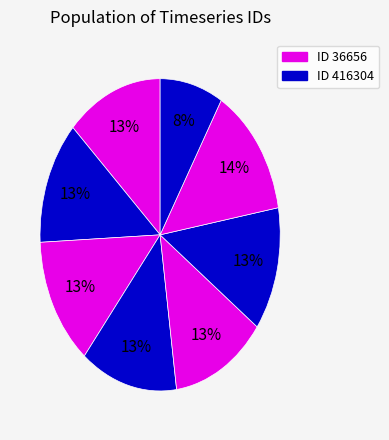

Is there any slice that represents more than half of the pie?

No